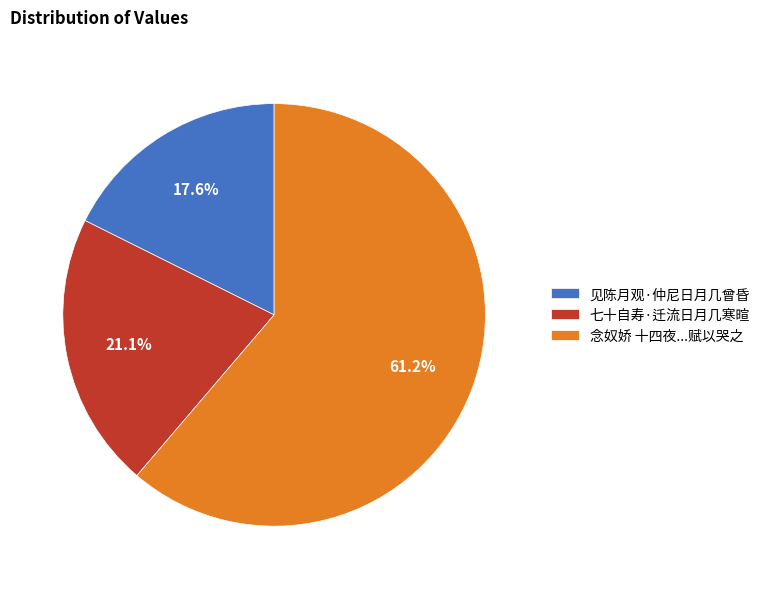

What is the majority slice?

念奴娇 十四夜...赋以哭之